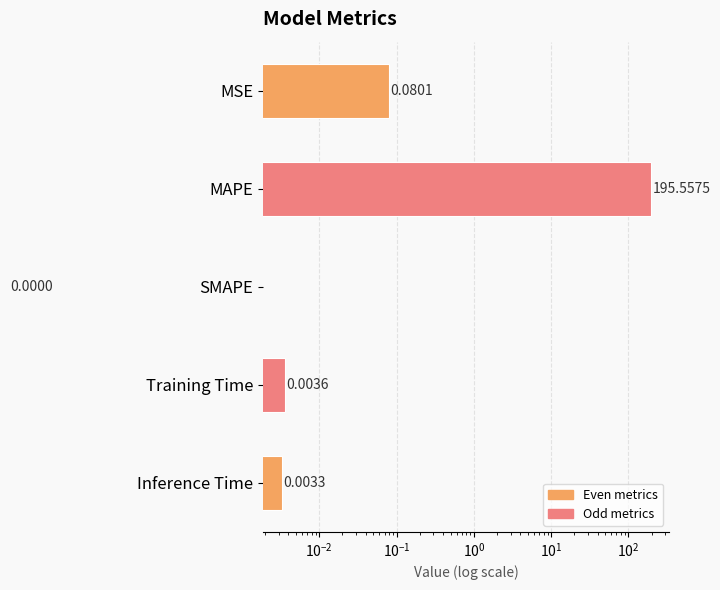

How many categories are shown in the chart?

5